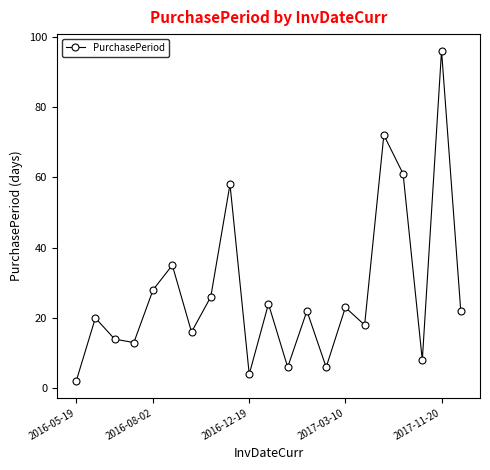

Reading right to left, extract all data points from this chart.

22	96	8	61	72	18	23	6	22	6	24	4	58	26	16	35	28	13	14	20	2